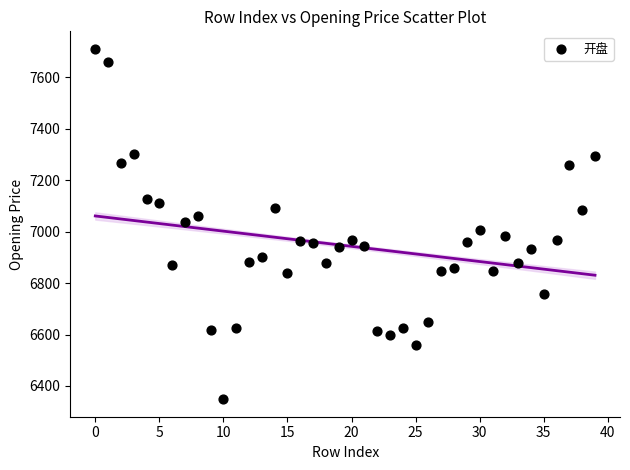

What is the range of Y values (max minus min)?

1362.8